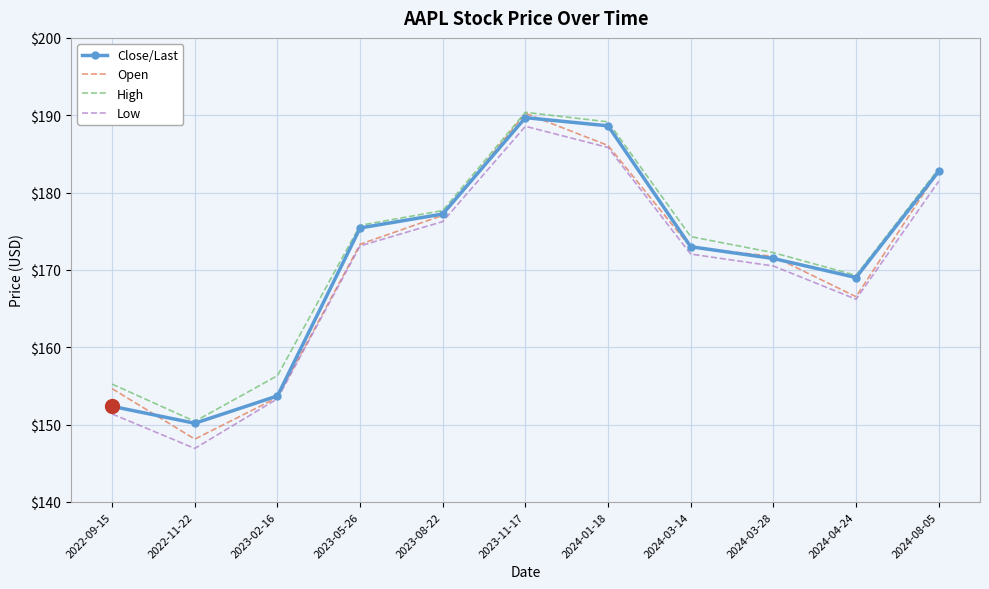

What is the average value of the Close/Last series?

171.2